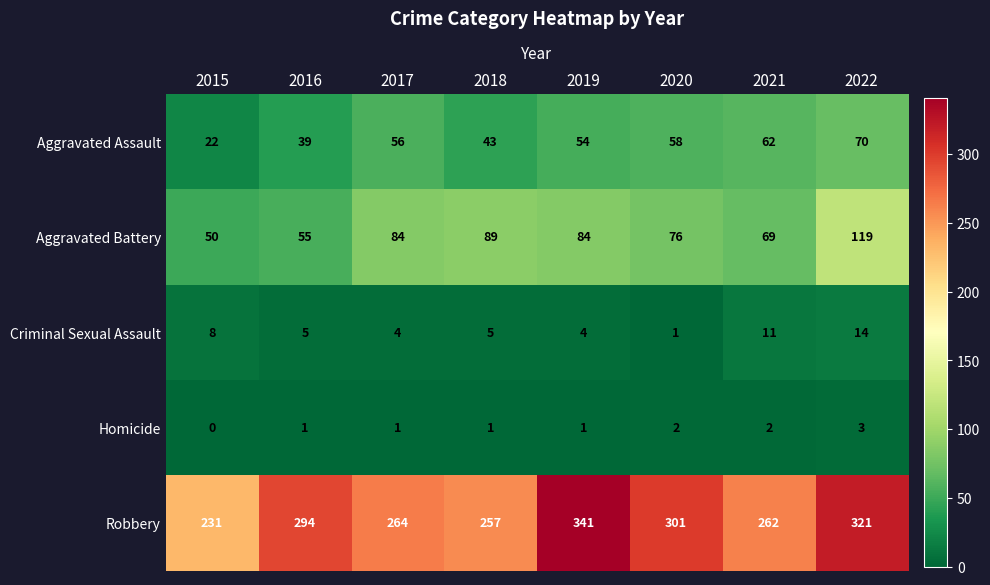

What is the difference between the Robbery values at 2016 and 2018?

37